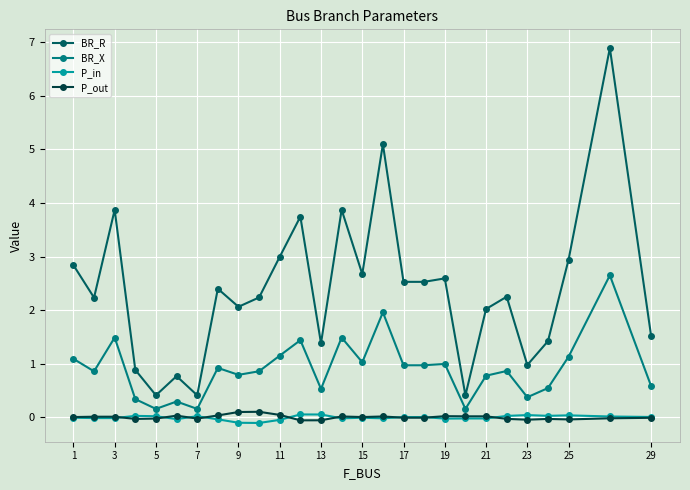

What is the highest value of the BR_R series?

6.9